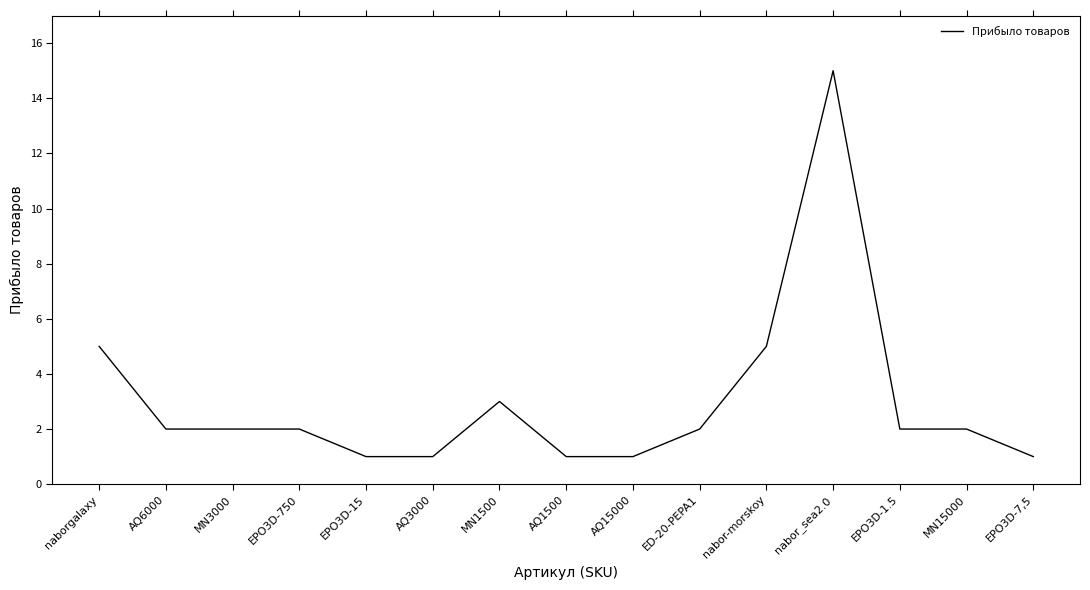

What is the difference between the maximum and minimum values?

14